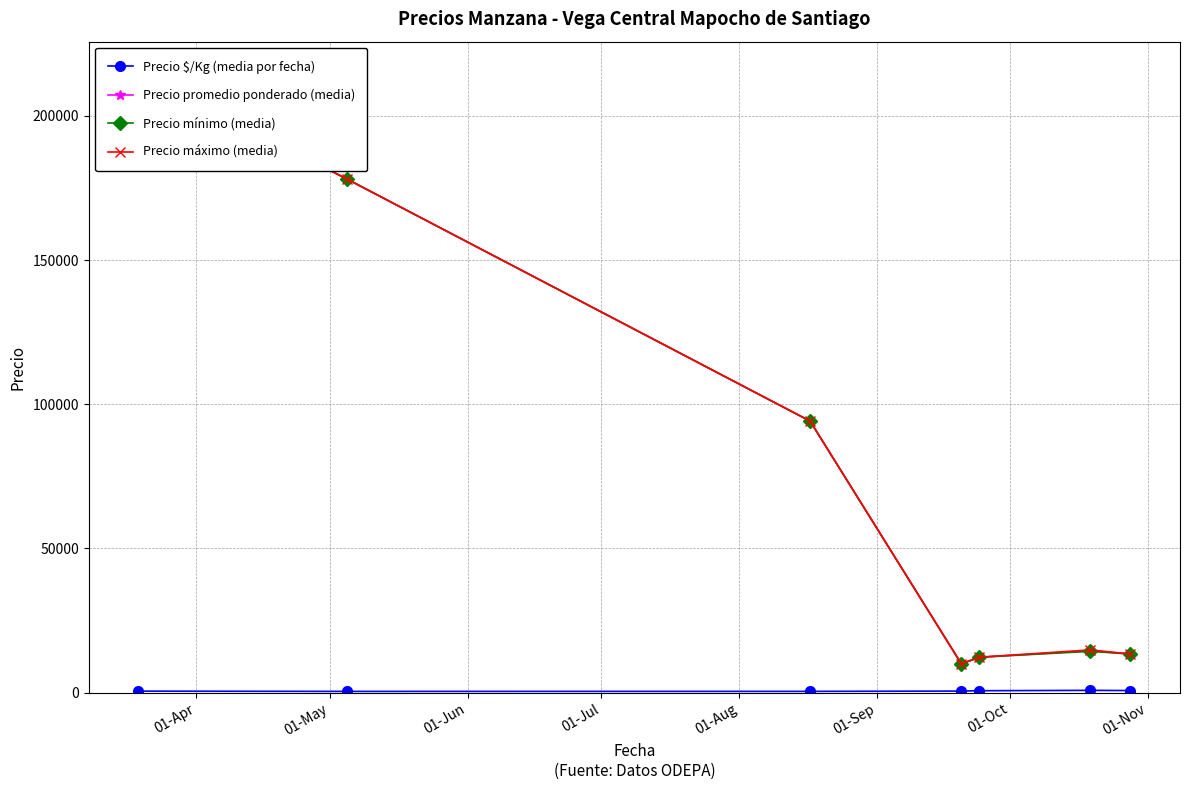

At which category is the sum across all series the highest?

01-Apr